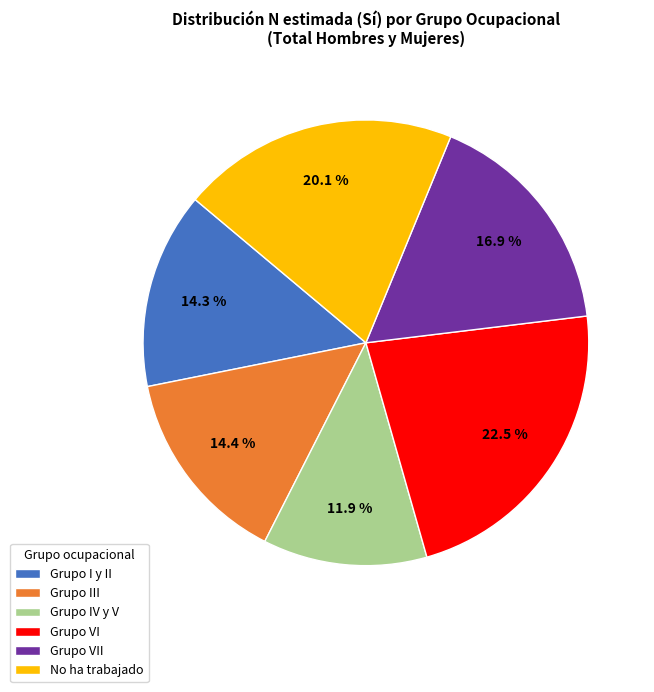

To the nearest percent, what is the average slice percentage?

17%